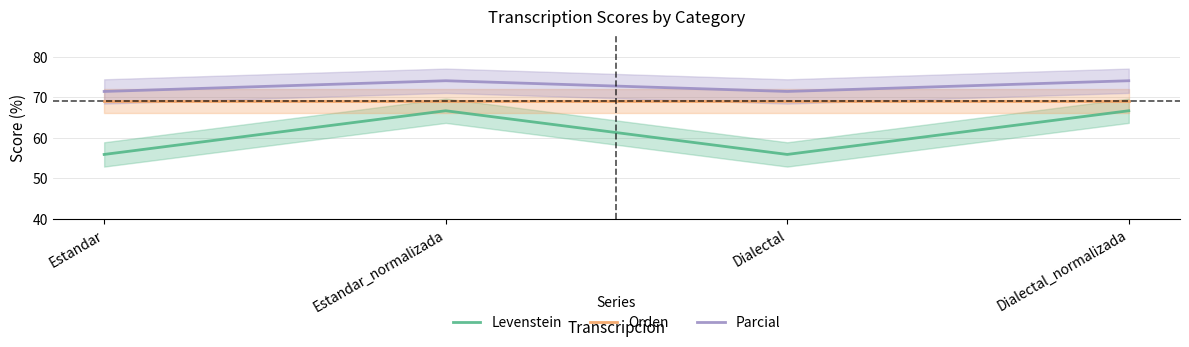

Which category has the lowest value in the Levenstein series?

Estandar